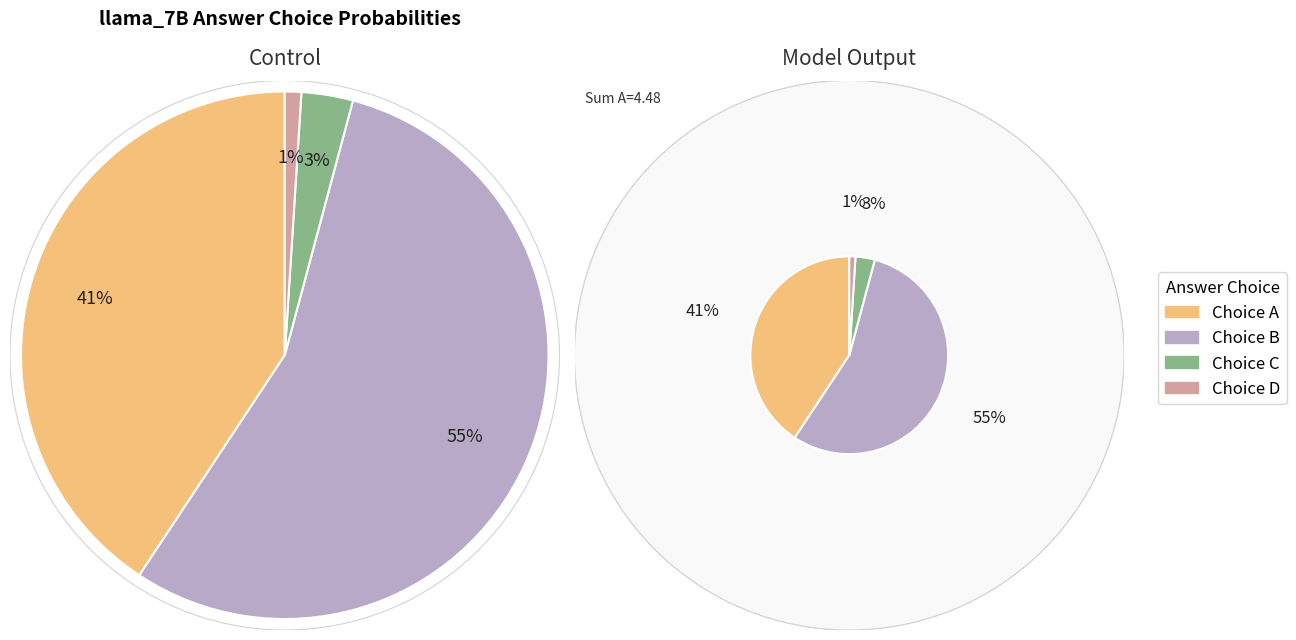

To the nearest percent, what portion does 8 represent?

3%